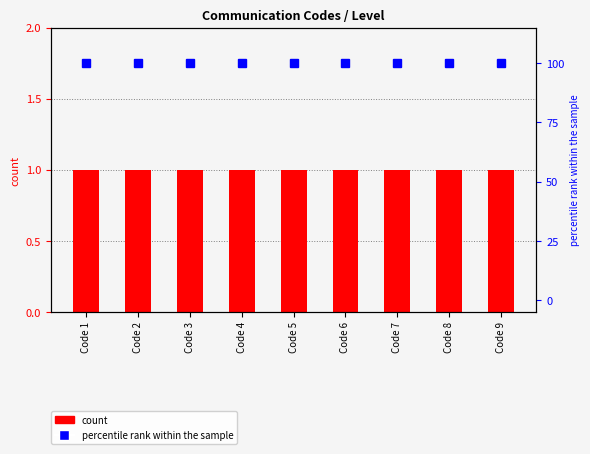

Which category has the highest value in the count series?

Code 1